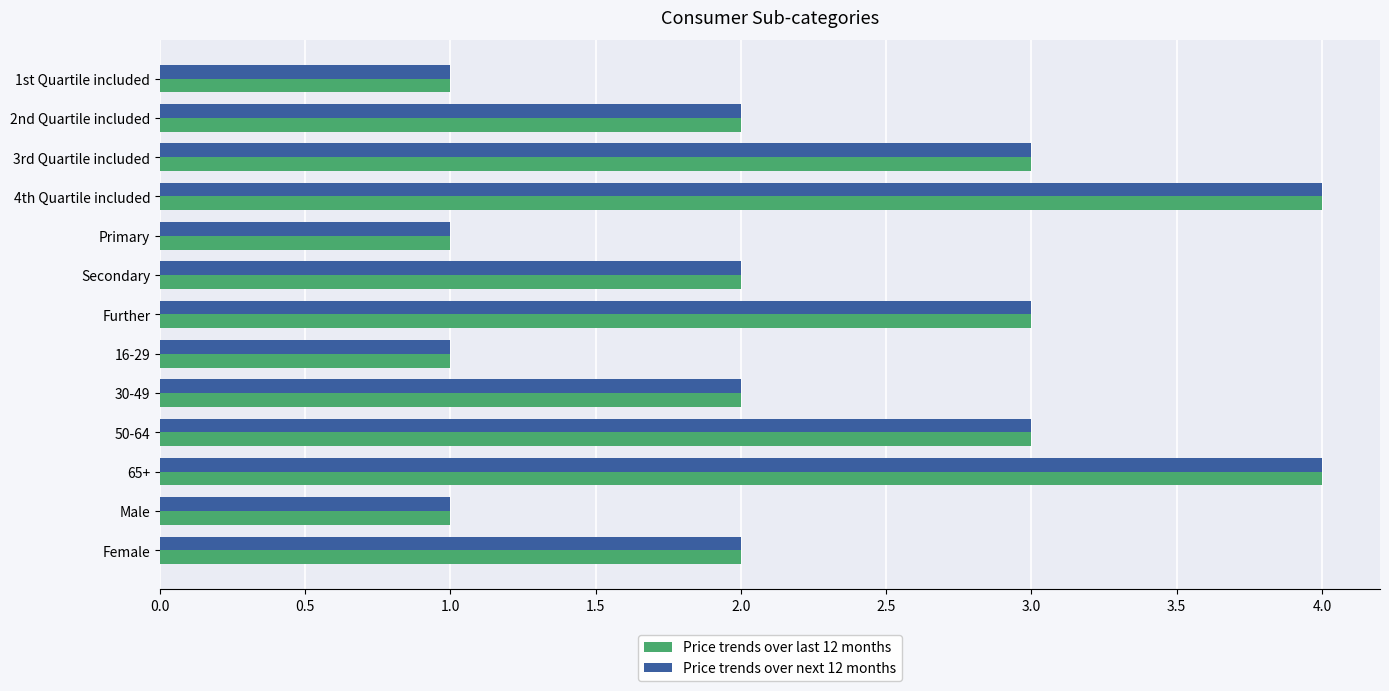

How many Price trends over last 12 months values are between 1 and 3?

11